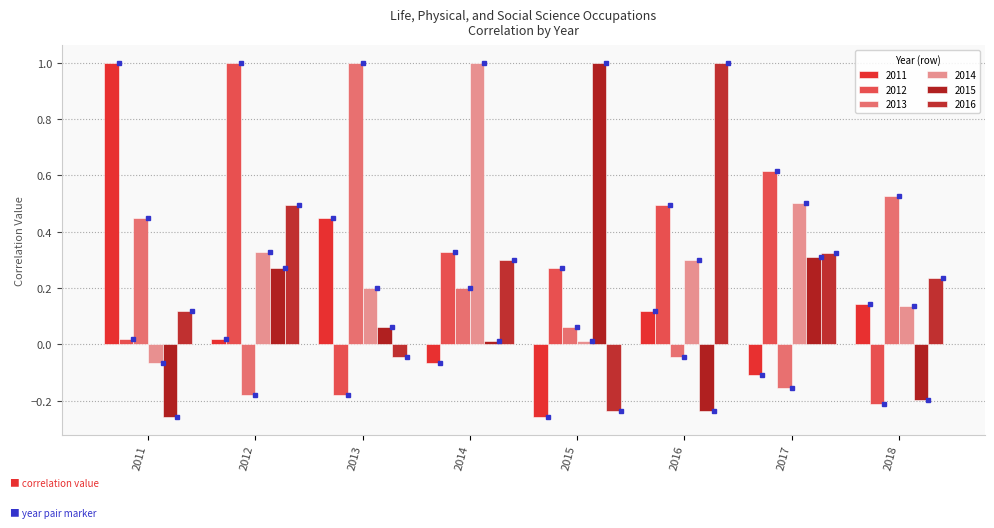

How many values in 2015 are above zero?

5